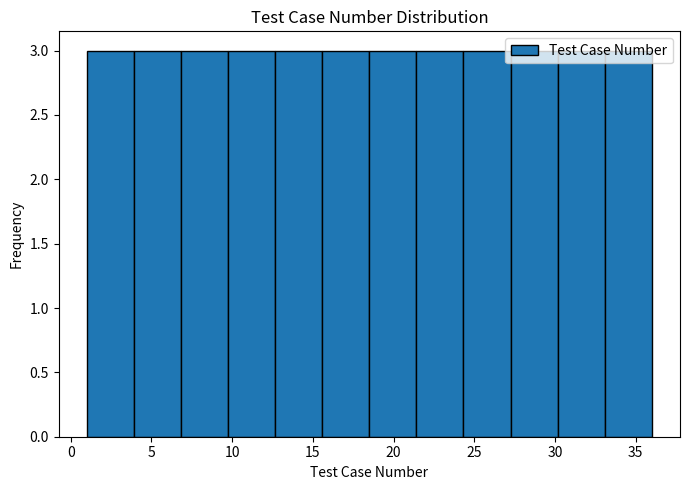

How tall is the bar that spans 21.5 to 24.5 on the x-axis? Neither the bar edges nor the heights are printed on the chart, so give them approximately, as read against the axes.

3